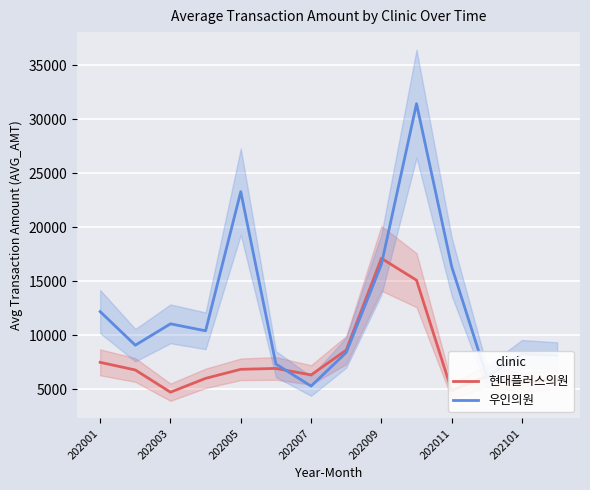

True or false: 현대플러스의원 has more than 2 points higher than both neighbors.

True